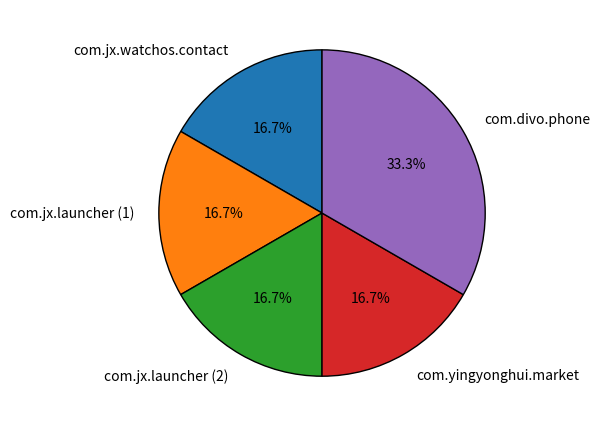

Which category has the biggest portion of the pie?

com.divo.phone